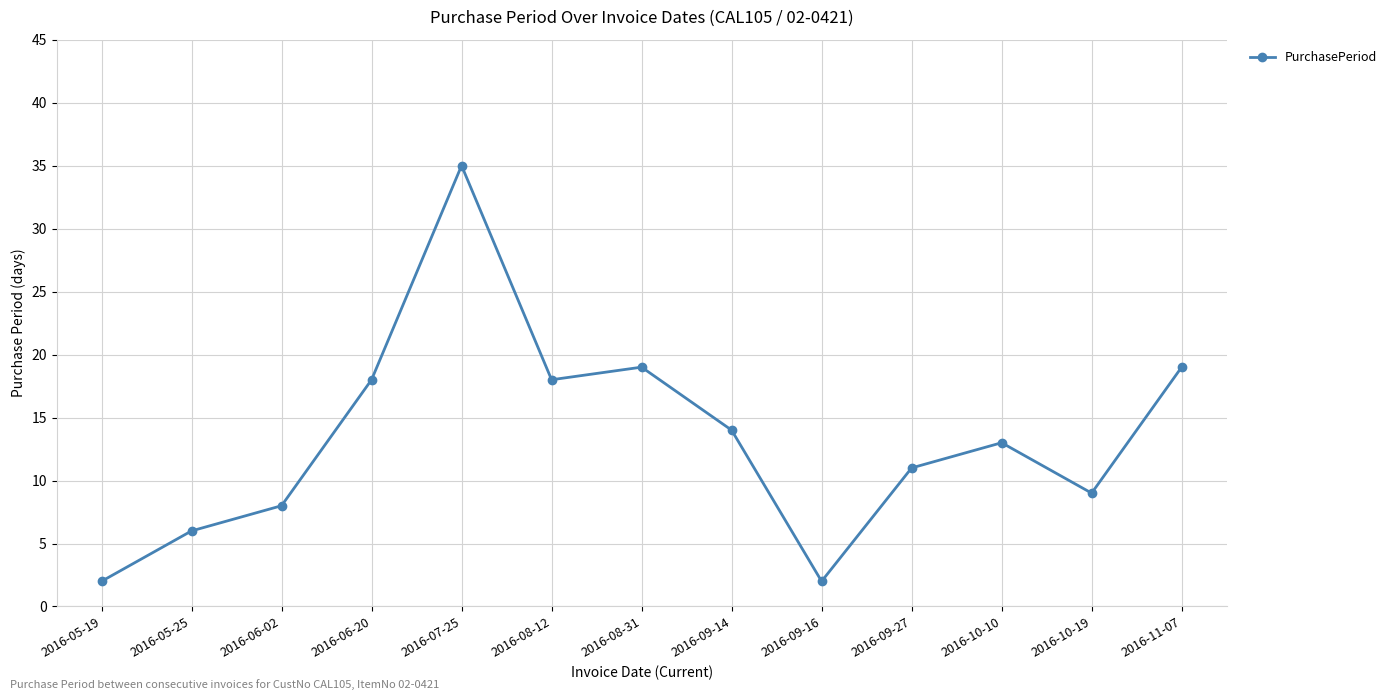

True or false: there are more than 0 points higher than both neighbors.

True